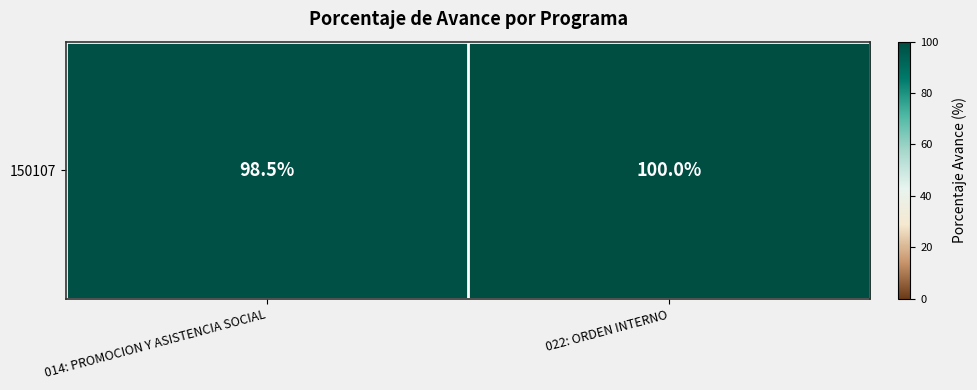

The value at 022: ORDEN INTERNO is 151.6. True or false?

False